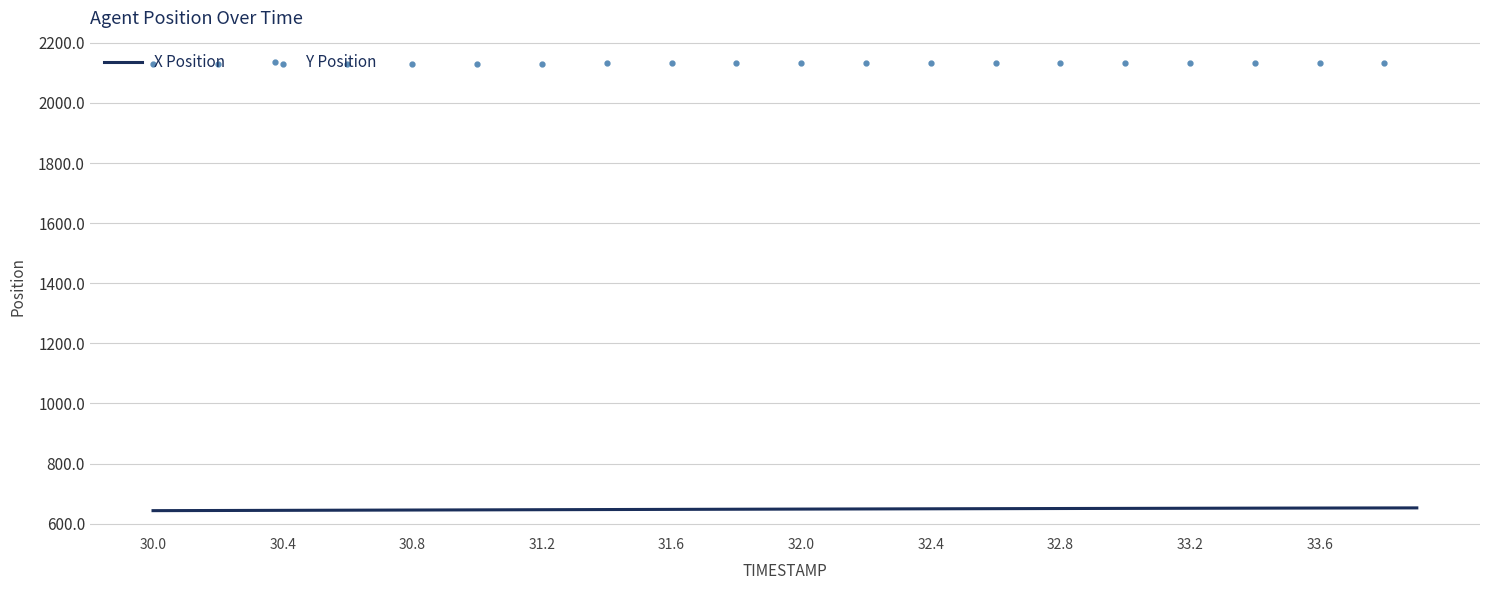

What is the average value of the Y Position series?

2131.7